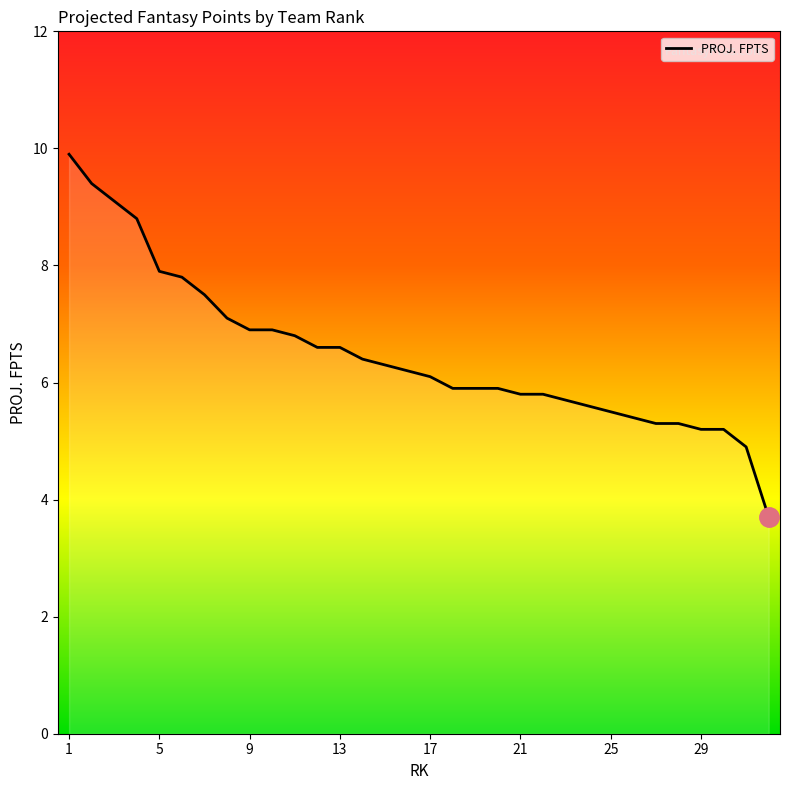

What is the difference between the maximum and minimum values?

6.2